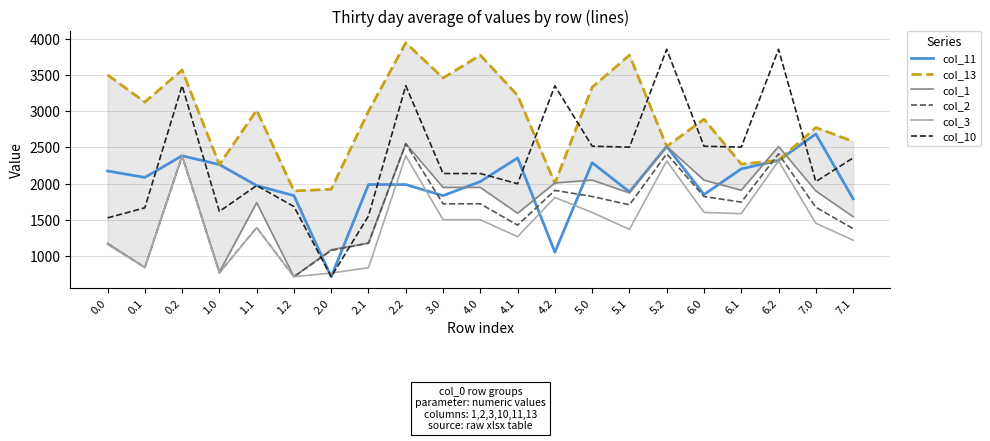

Which has a higher value, 7.0 or 1.2?

7.0